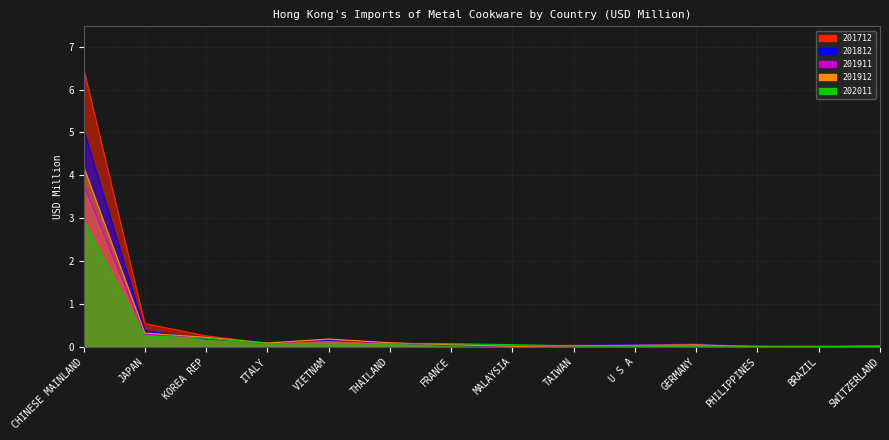

How many data points in 201912 are above 0?

12